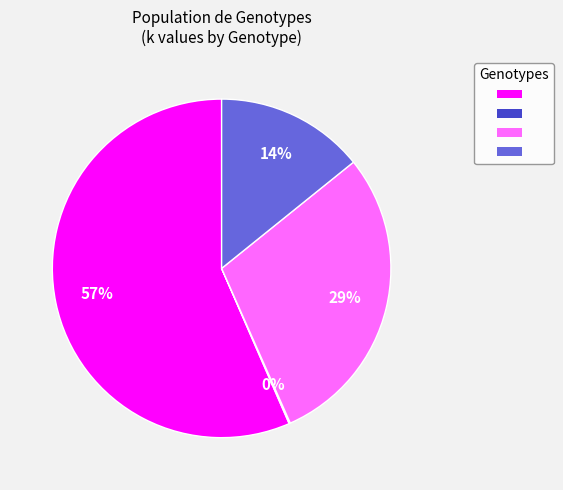

To the nearest percent, what is the average slice percentage?

25%